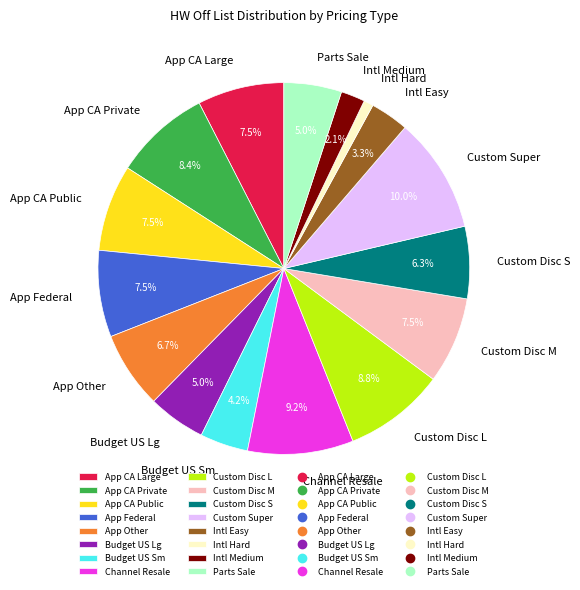

True or false: Custom Disc M accounts for 1% of the total.

False